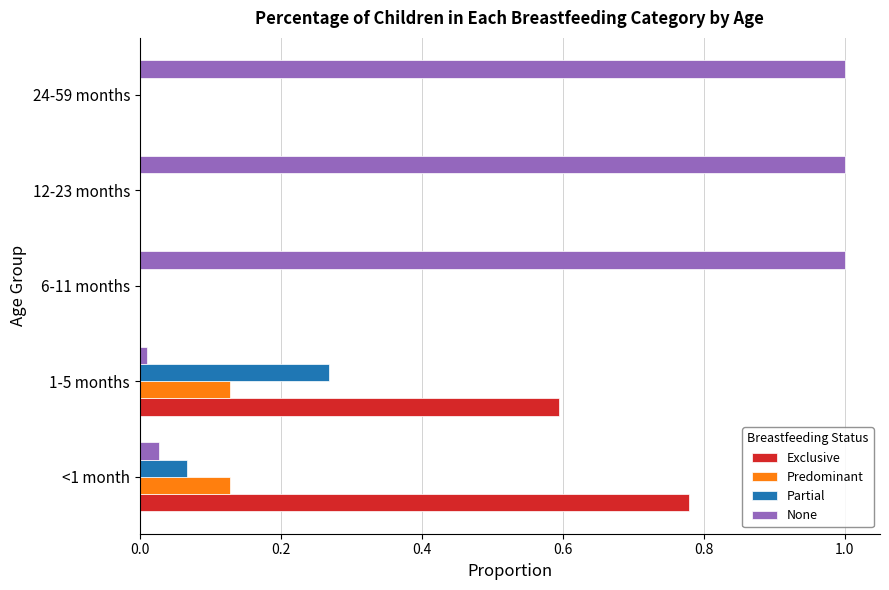

What are all the series names shown in the legend?

Exclusive, Predominant, Partial, None